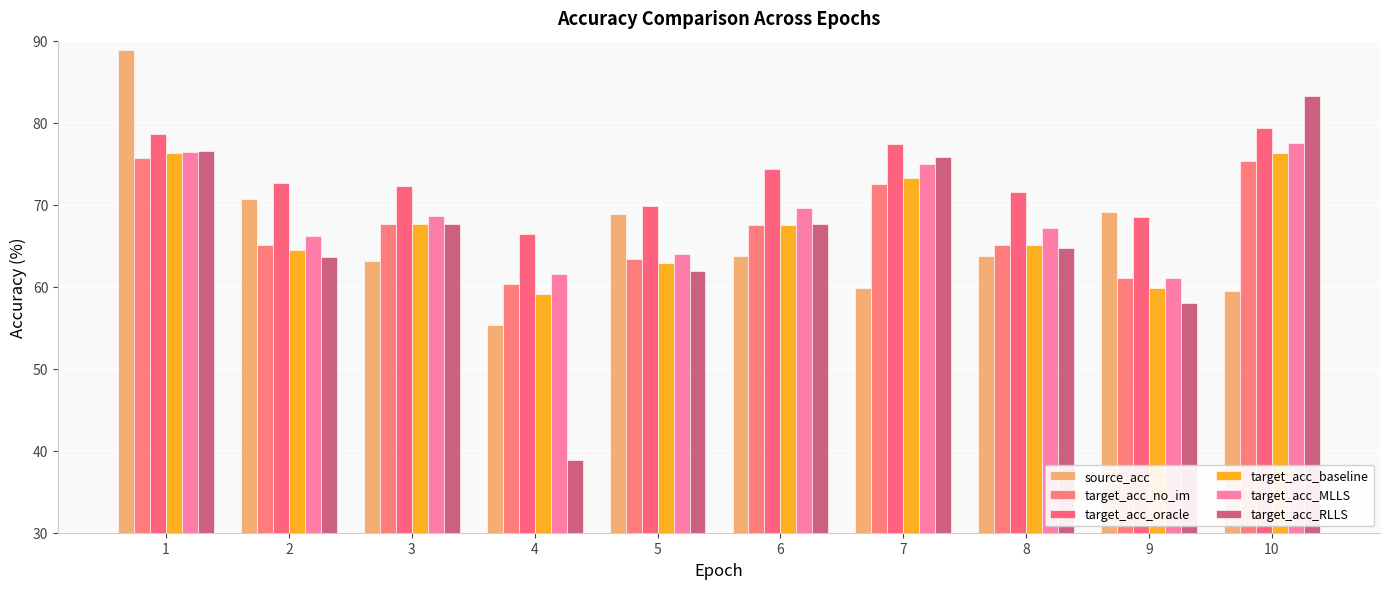

Which series has the largest total across all categories?

target_acc_oracle